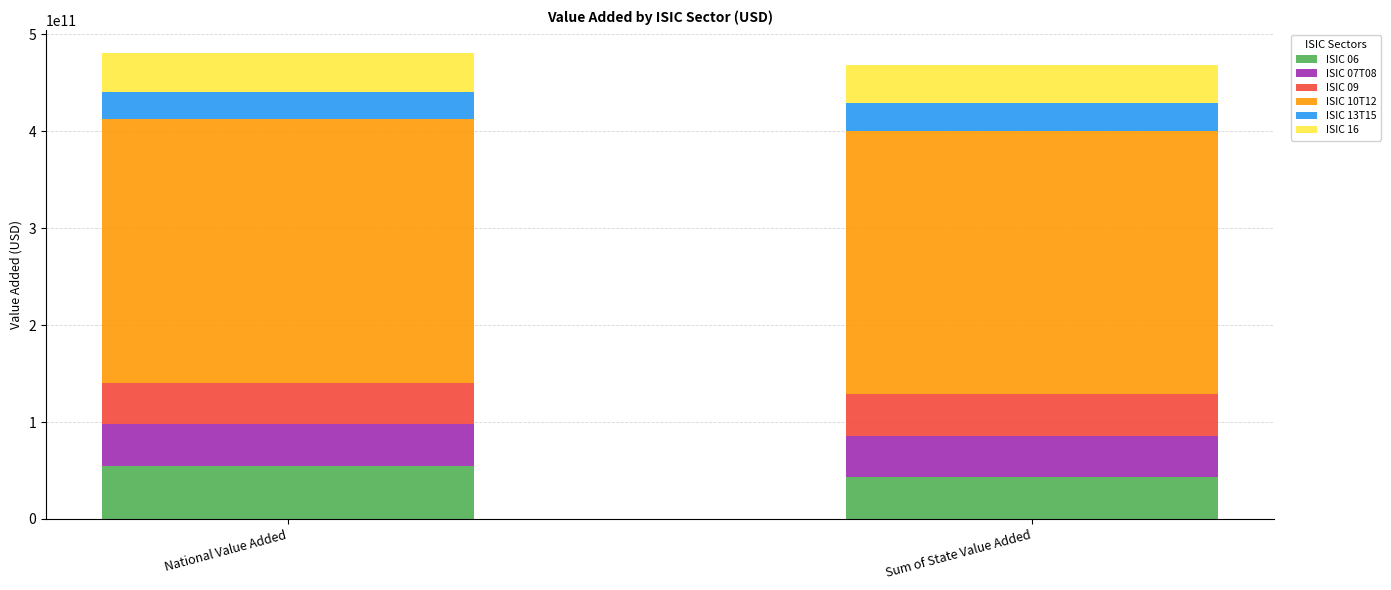

List the labels in order of ISIC 06 value, largest first.

National Value Added, Sum of State Value Added